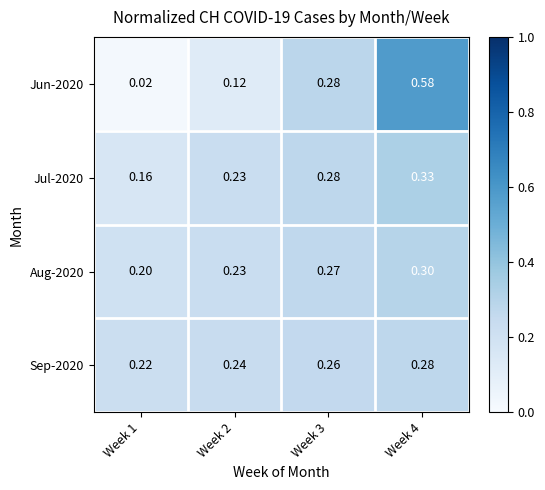

At which category is the sum across all series the highest?

Week 4